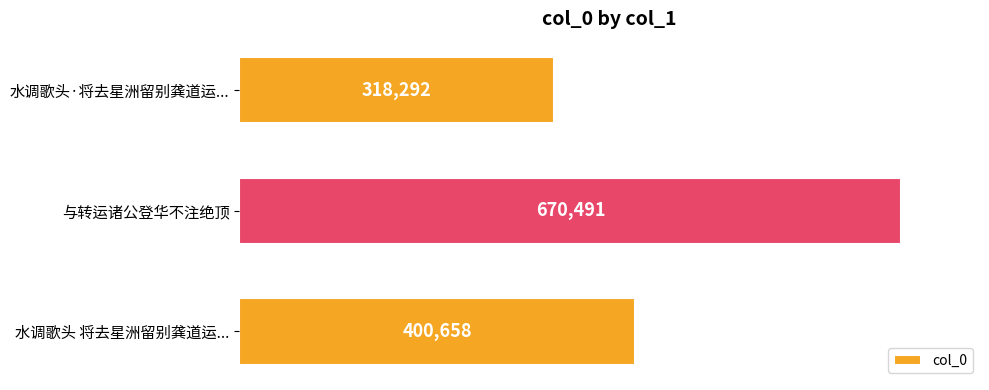

What is the change in value from 水调歌头·将去星洲留别龚道运... to 水调歌头 将去星洲留别龚道运...?

+82366